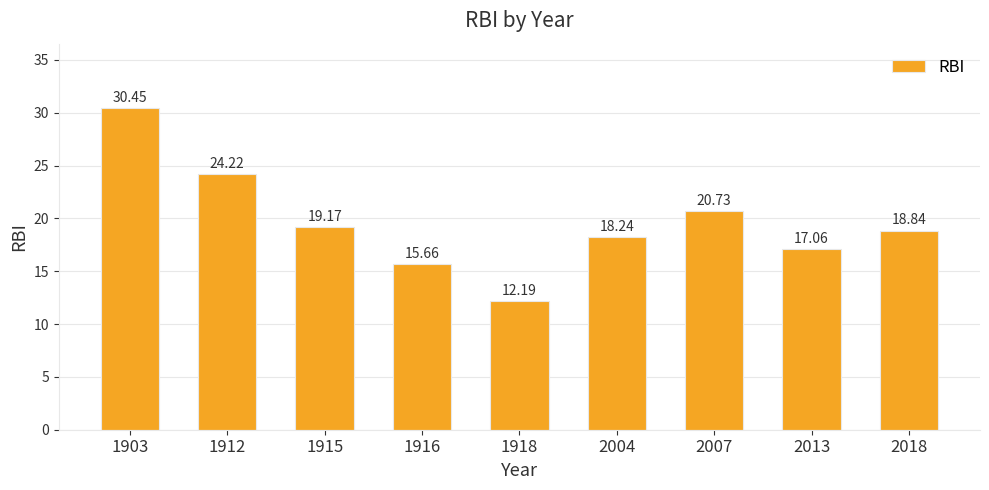

What is the difference between the values at 1916 and 2004?

2.6